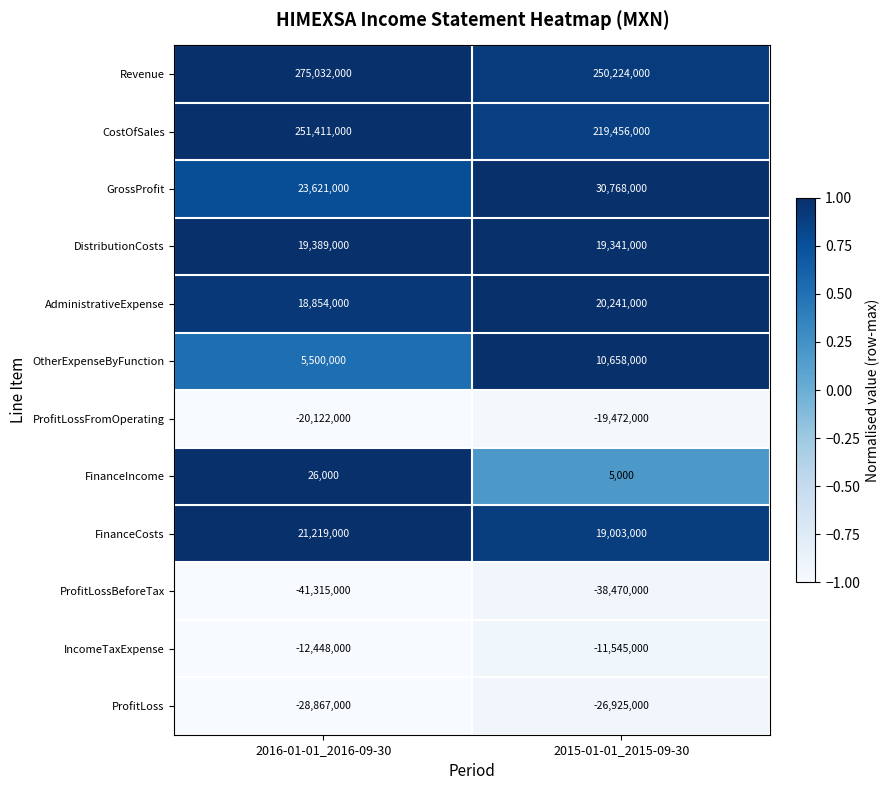

At which label is ProfitLossFromOperating closest to -19797000?

2016-01-01_2016-09-30